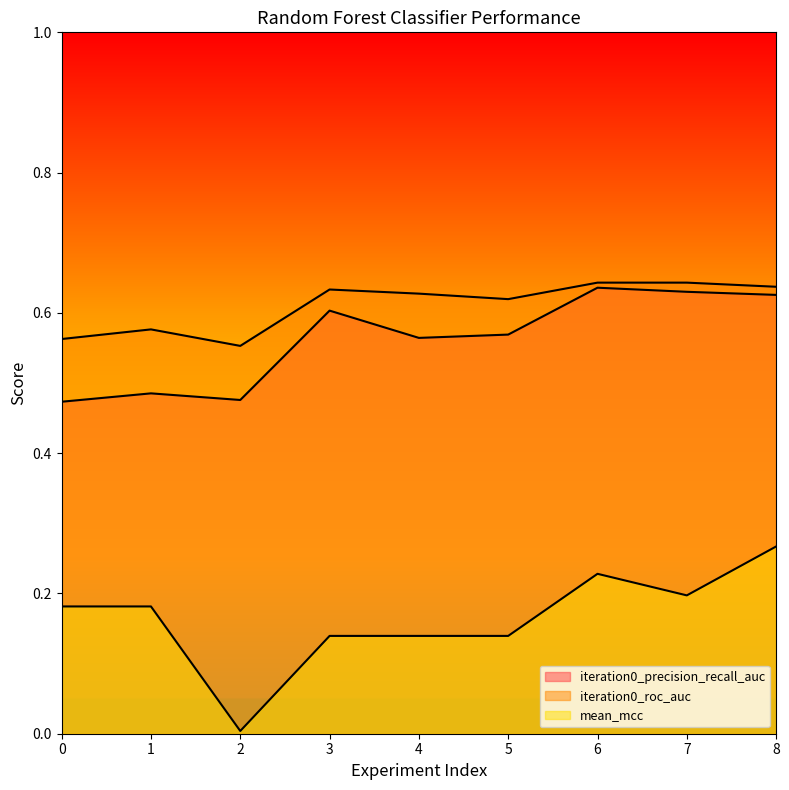

True or false: iteration0_precision_recall_auc has more than 1 points higher than both neighbors.

True